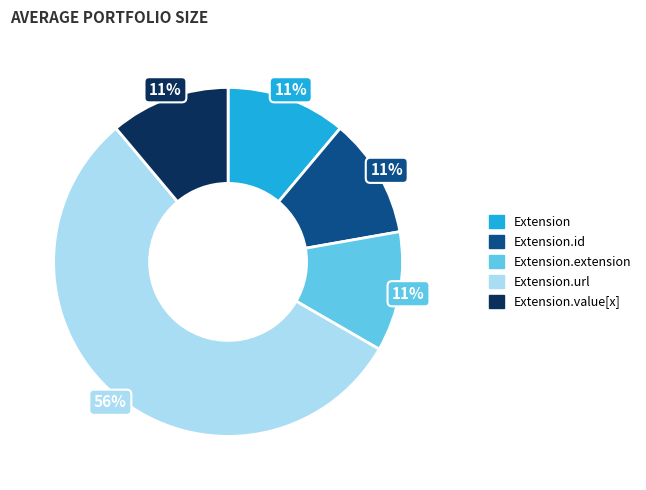

To the nearest percent, what is the average slice percentage?

20%